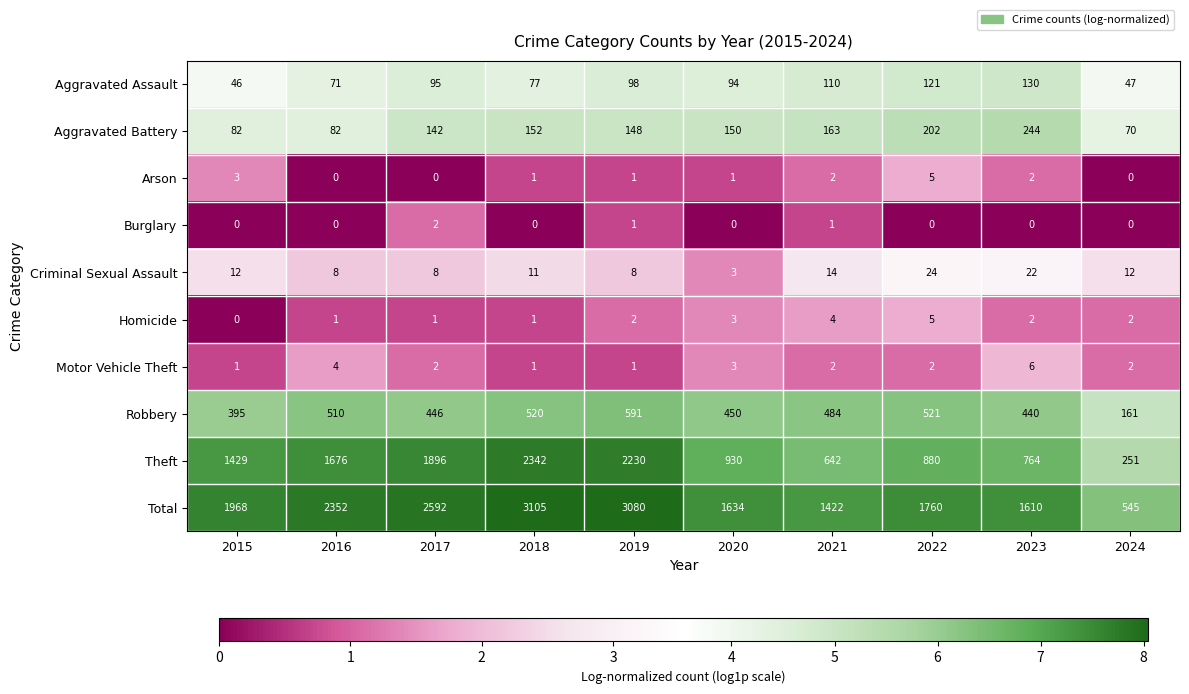

How many series are shown in this chart?

10